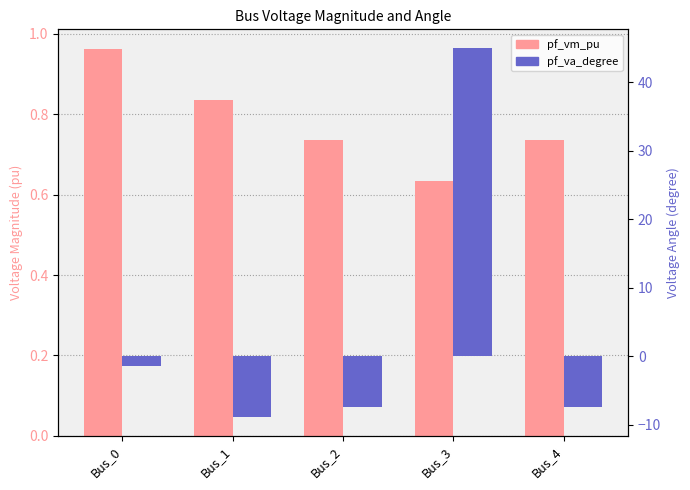

What is the value of the pf_va_degree bar at the 5th from the left?

-7.4